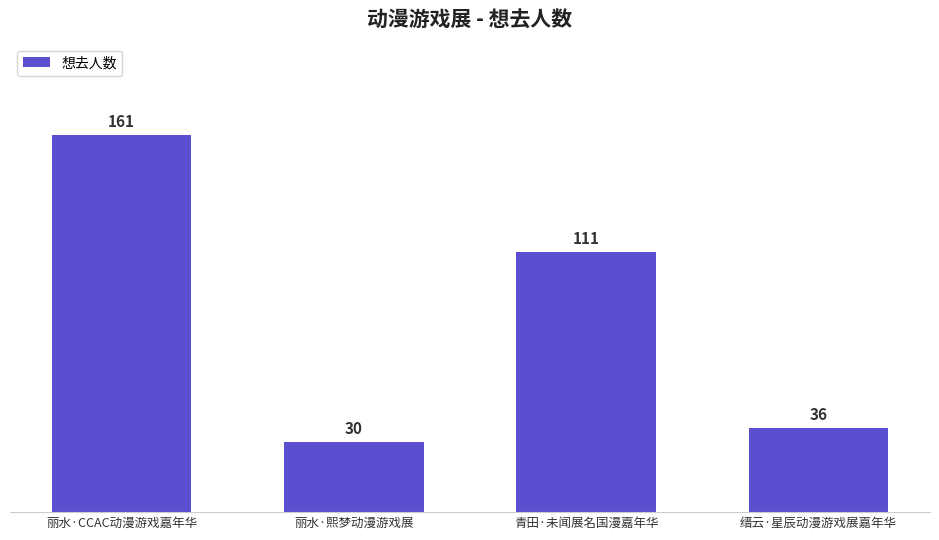

Is it true that the value at 缙云·星辰动漫游戏展嘉年华 is 36?

True